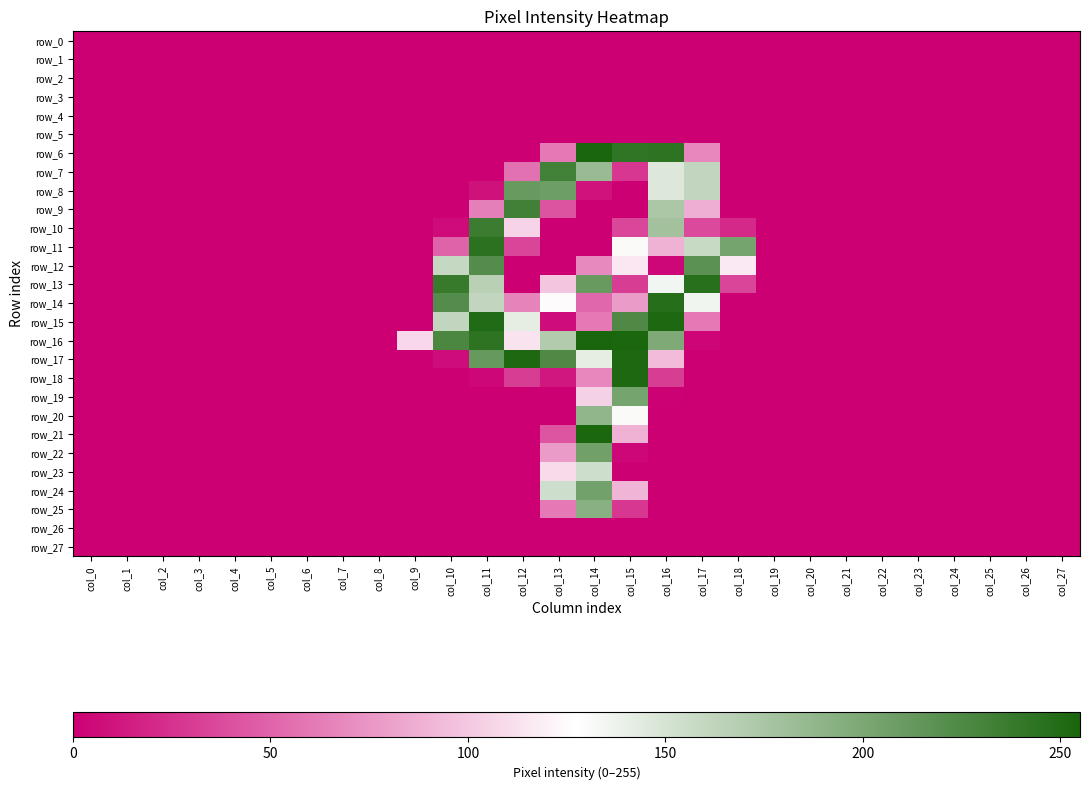

Is the value of row_14 at col_9 greater than the value of row_9 at col_21?

No